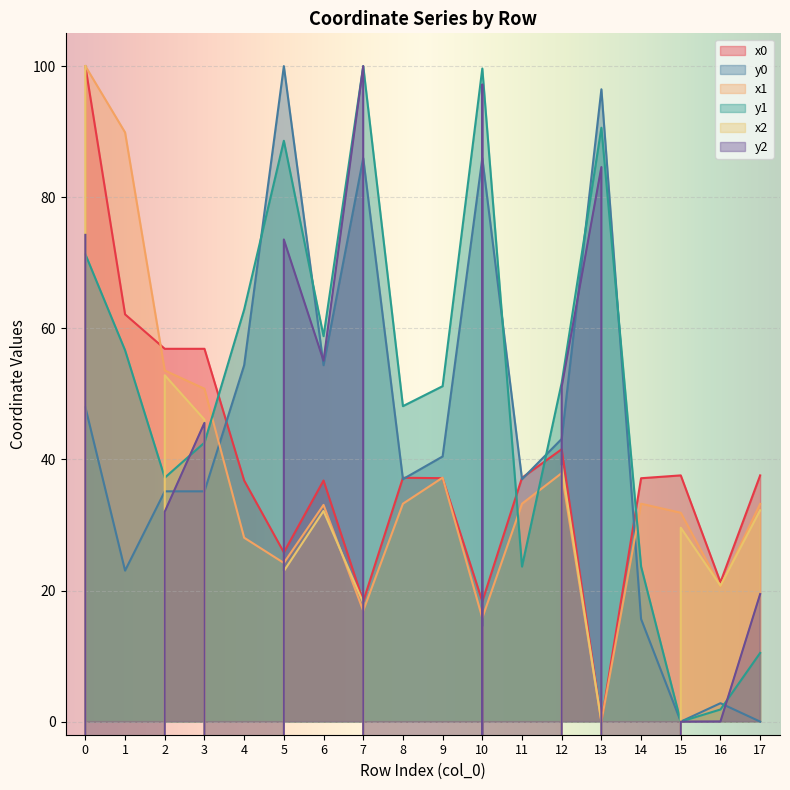

True or false: x0 and x2 intersect in this chart.

False